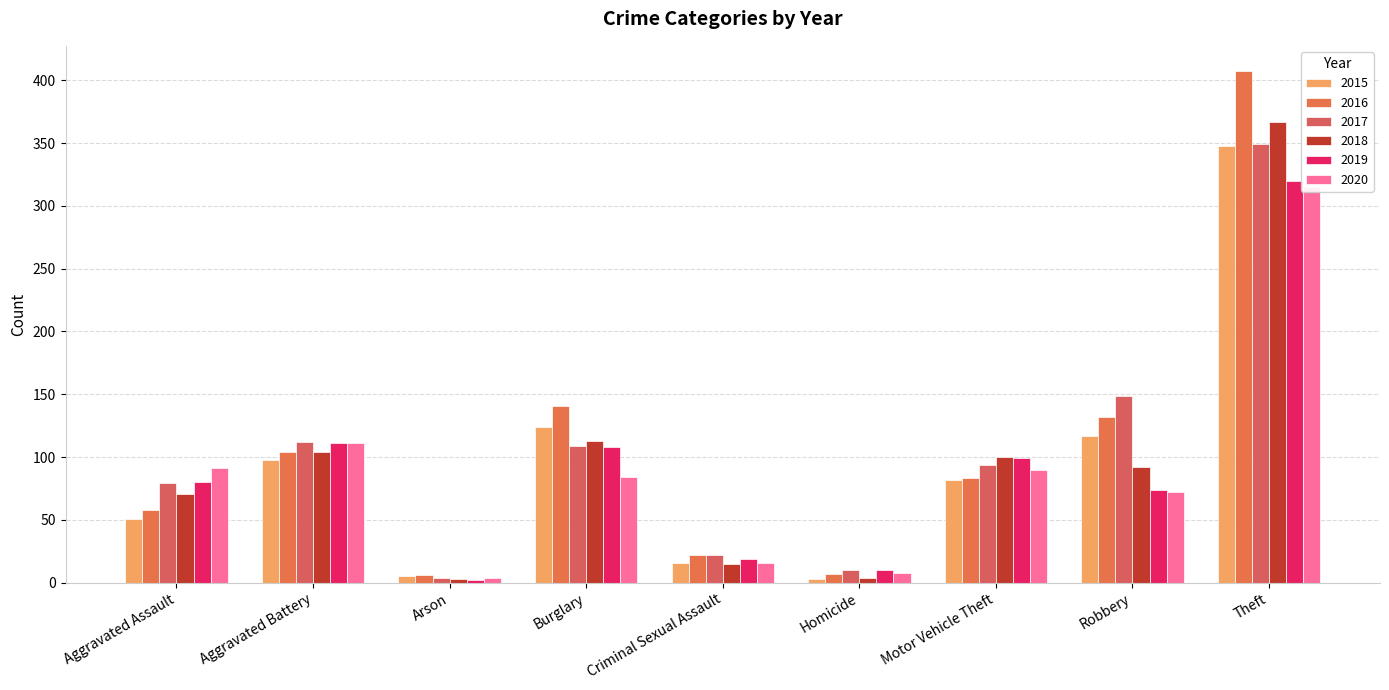

At which category is the sum across all series the highest?

Theft